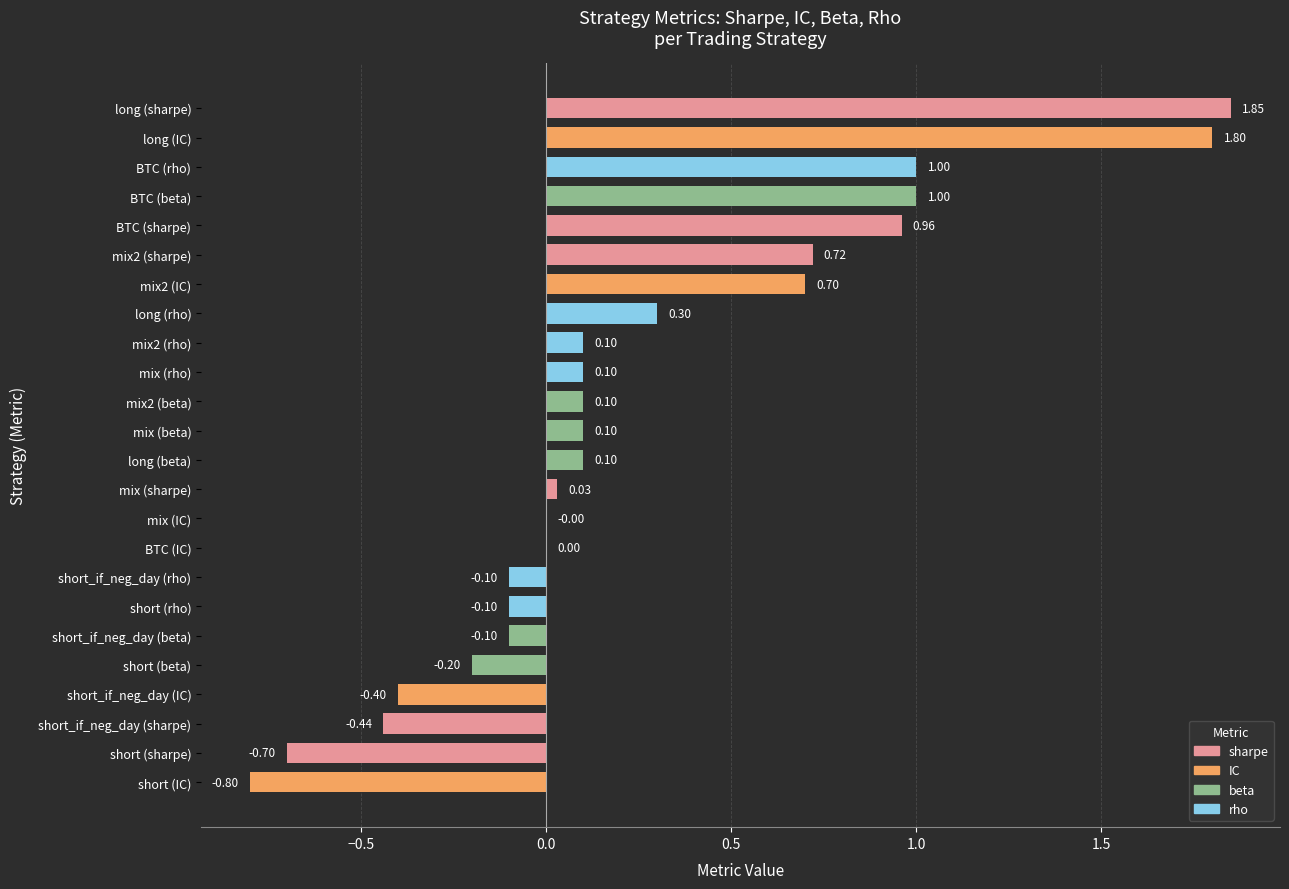

What is the change in value from long (beta) to BTC (rho)?

+0.9